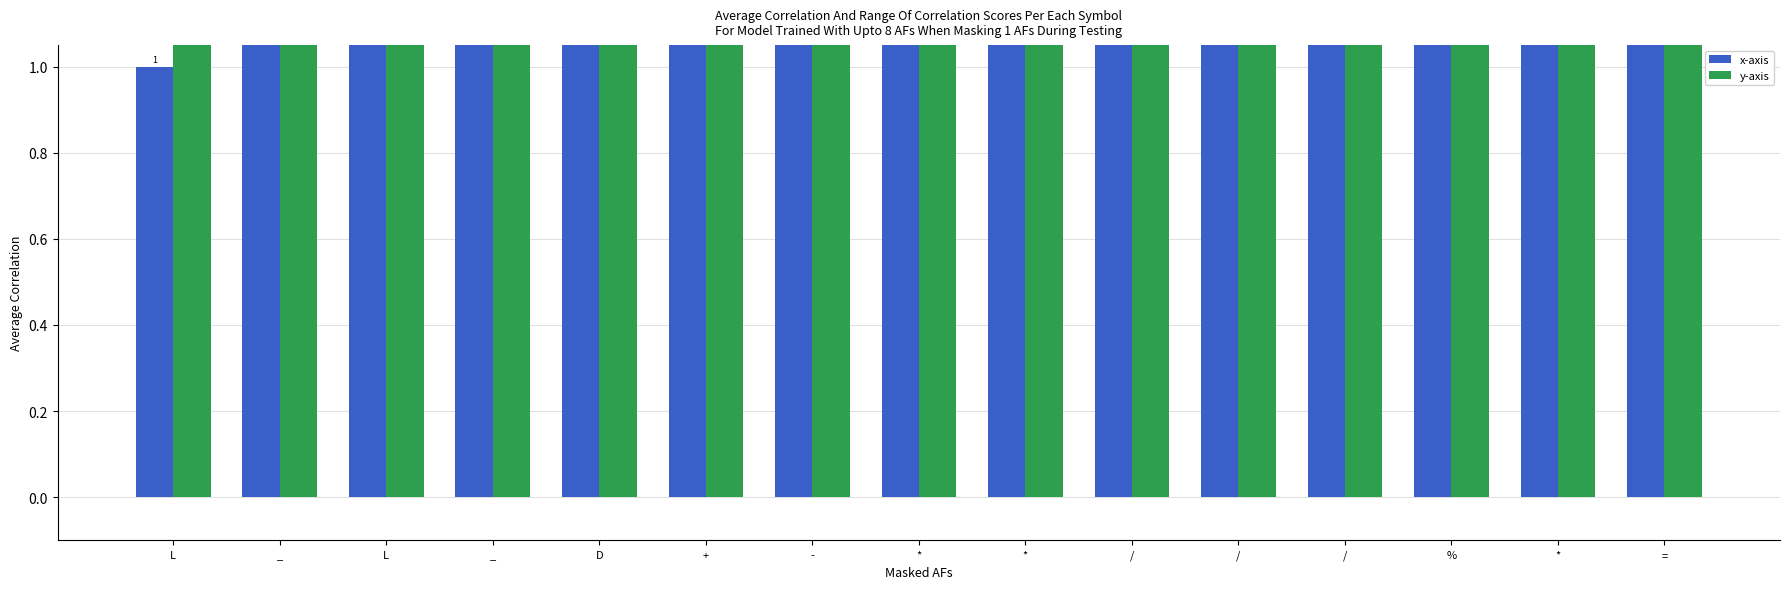

What is the label of the 13th bar from the left?

%